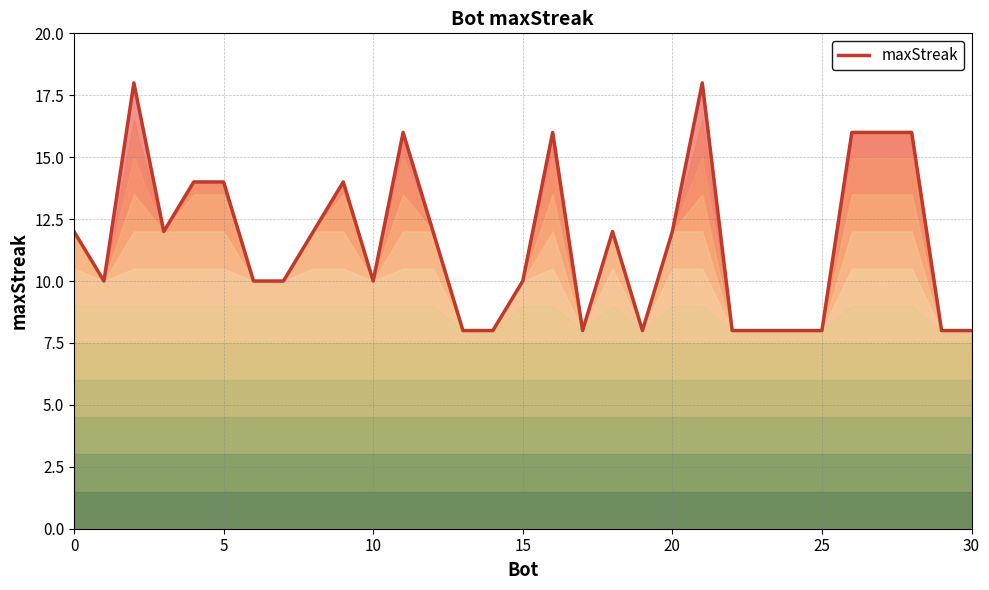

What is the maximum value shown in the chart?

18